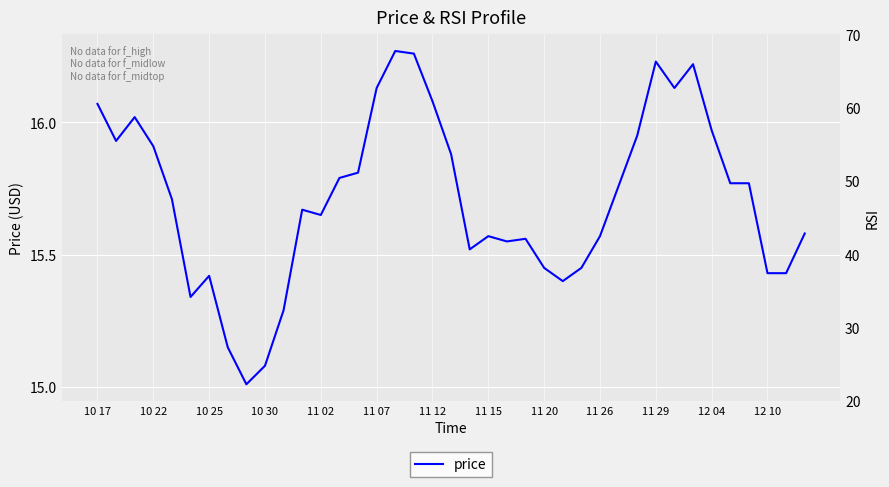

True or false: price and rsi intersect in this chart.

False